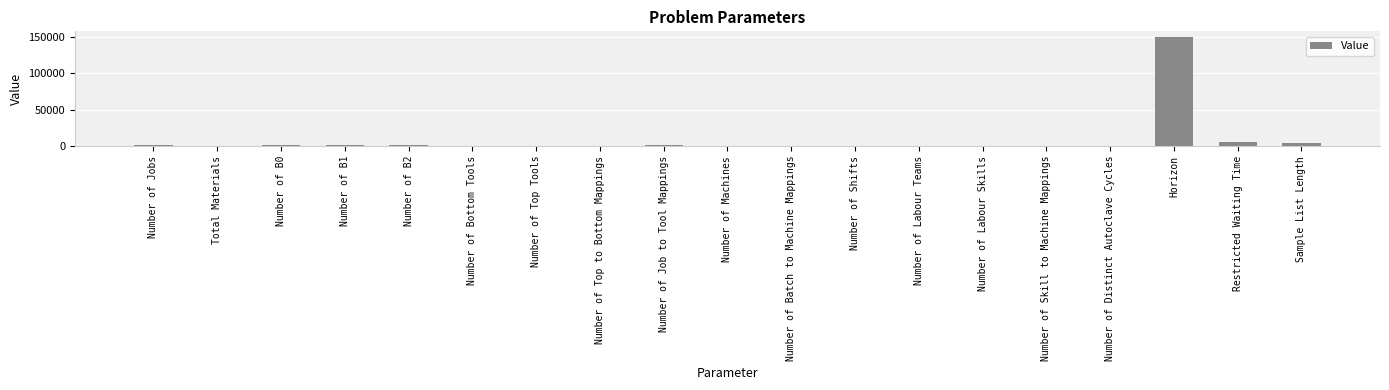

What is the sum of all values?

167318